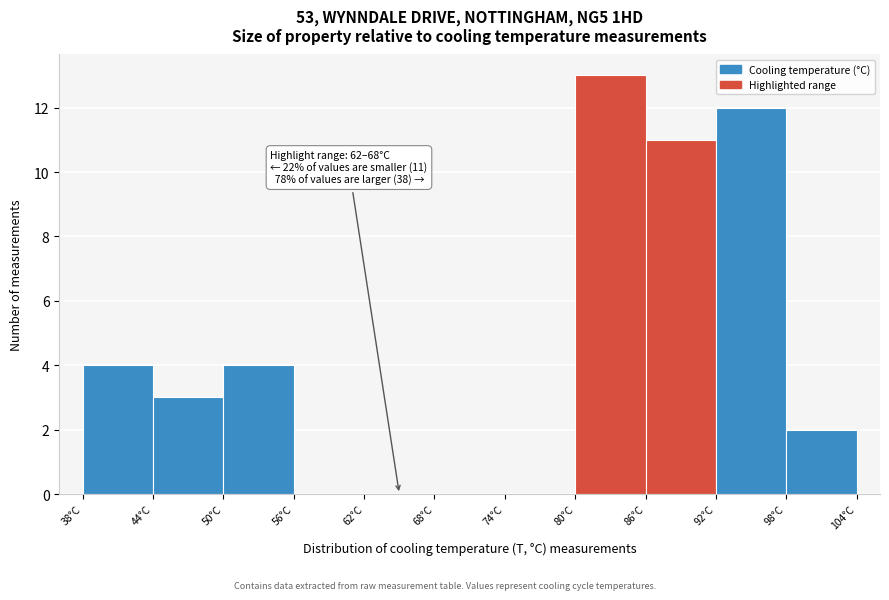

Over which range of the x-axis is the bar tallest?

80 to 86